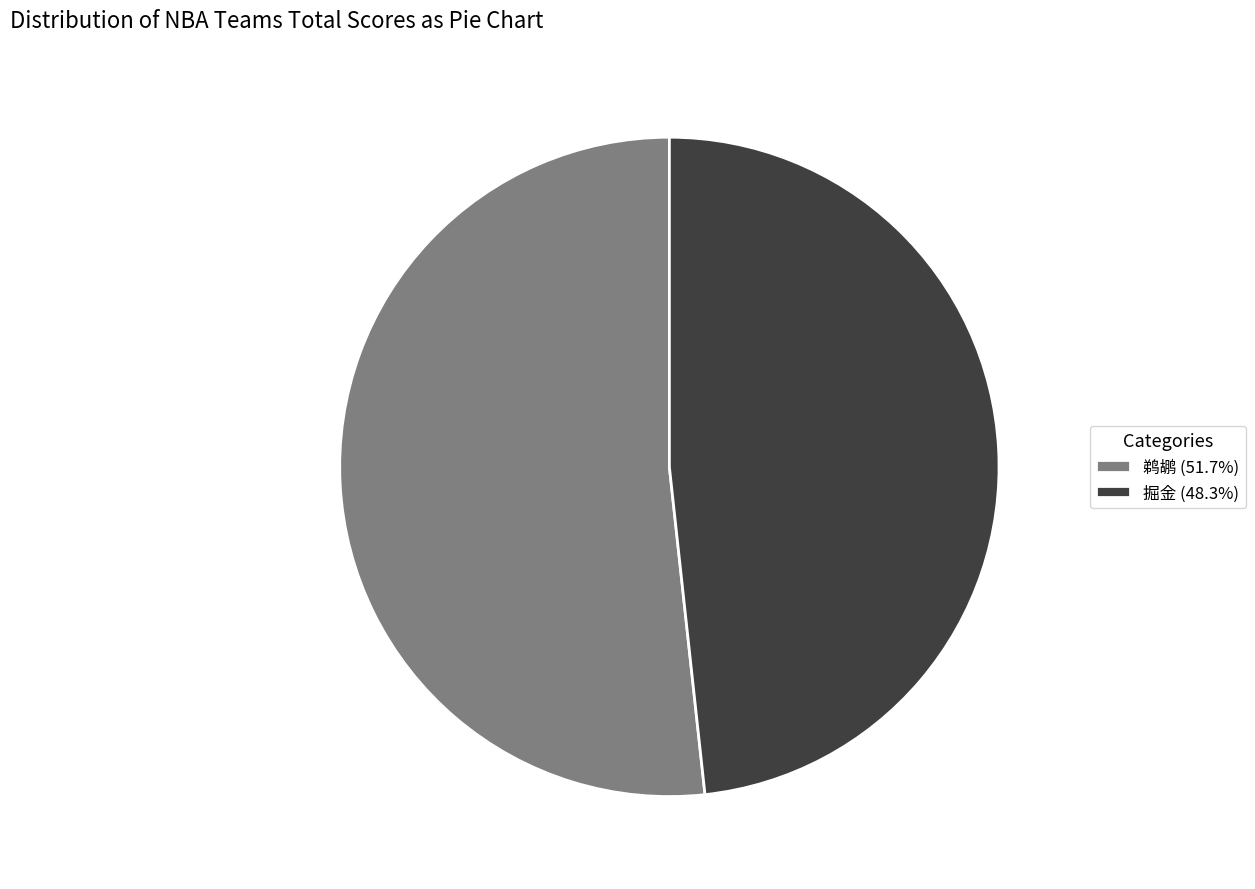

Does 掘金 represent more than half of the total?

No